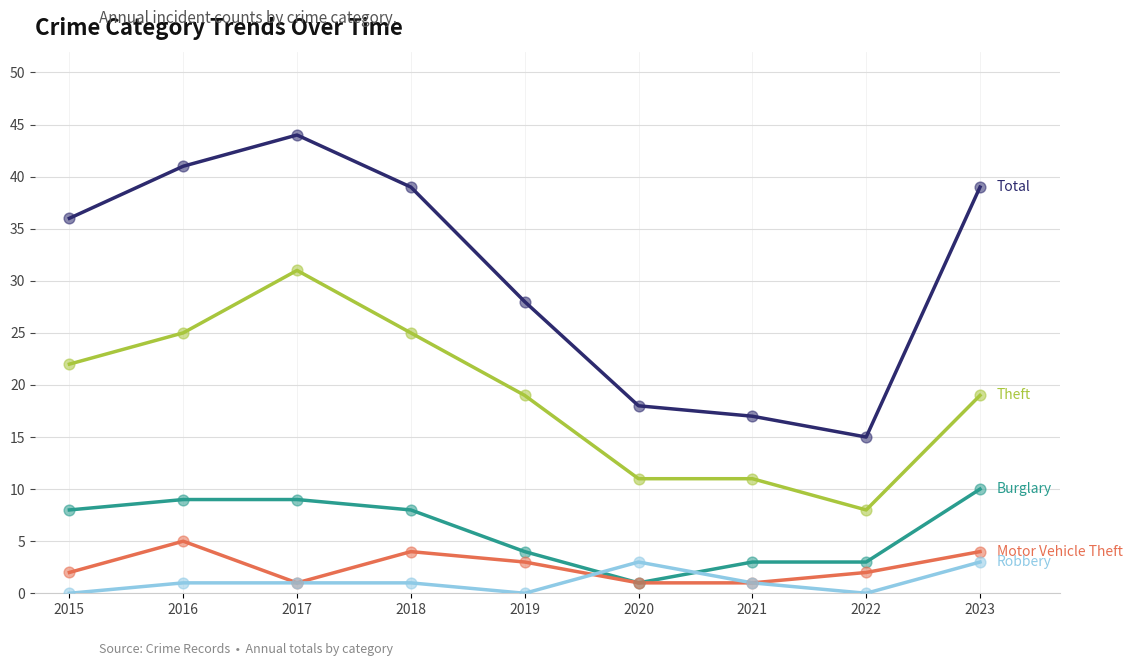

What is the total value across all series at 2017?

86